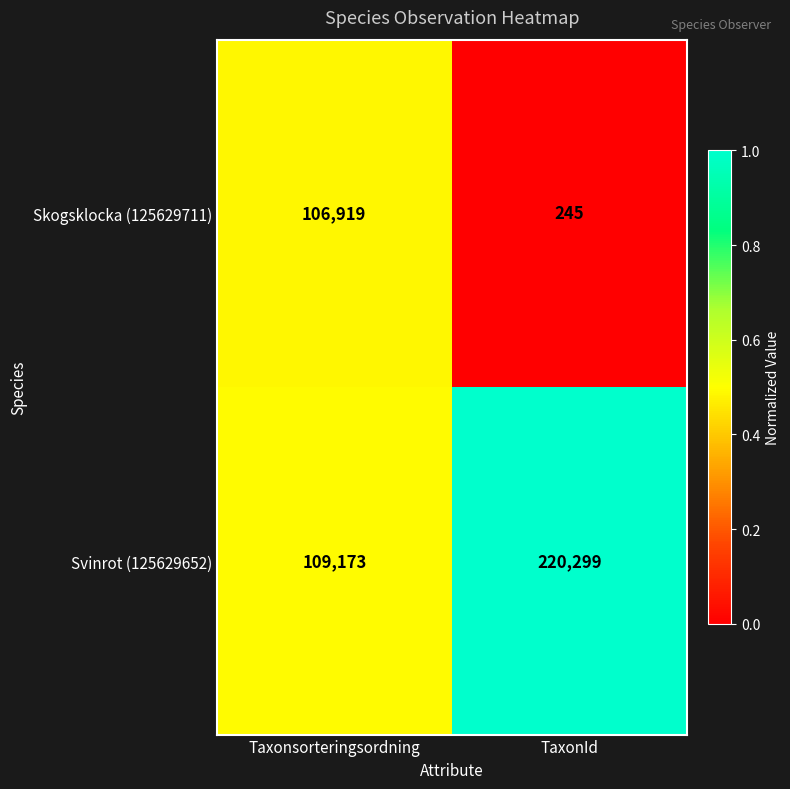

At which category is the sum across all series the highest?

TaxonId